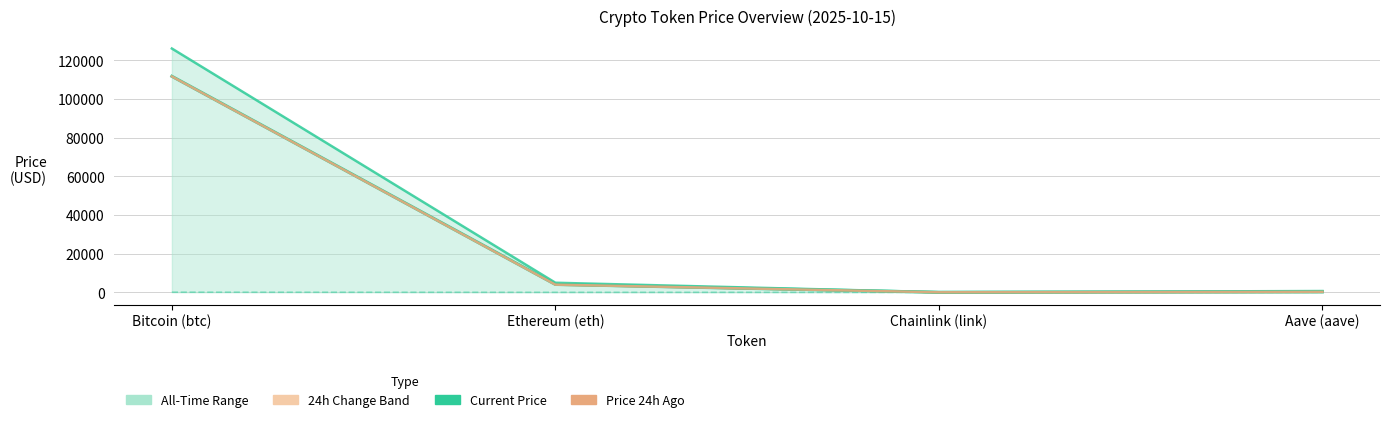

What is the difference between the highest and lowest values at Chainlink (link)?

52.6